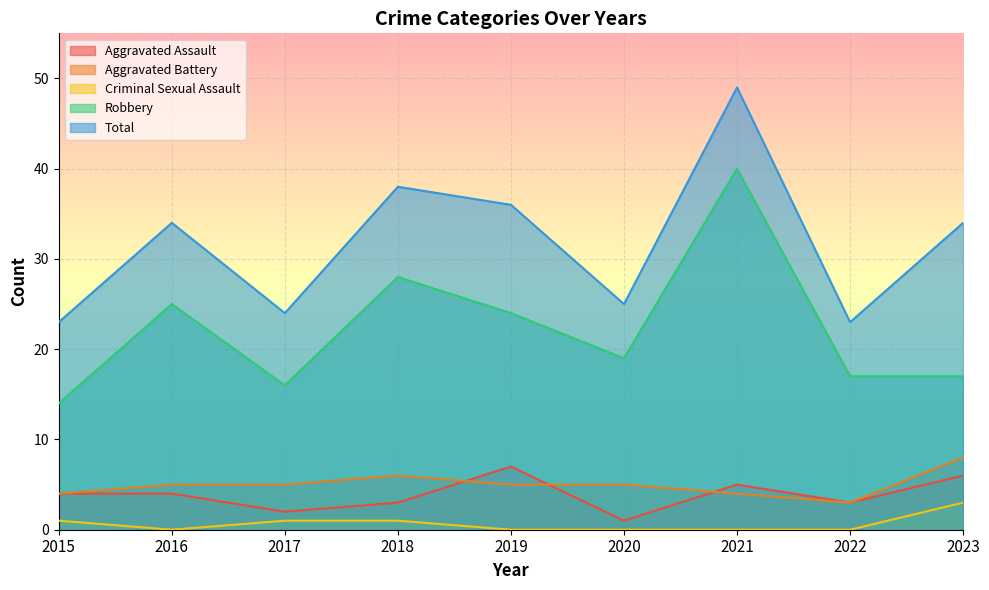

Rank the series by their maximum value, from highest to lowest.

Total, Robbery, Aggravated Battery, Aggravated Assault, Criminal Sexual Assault